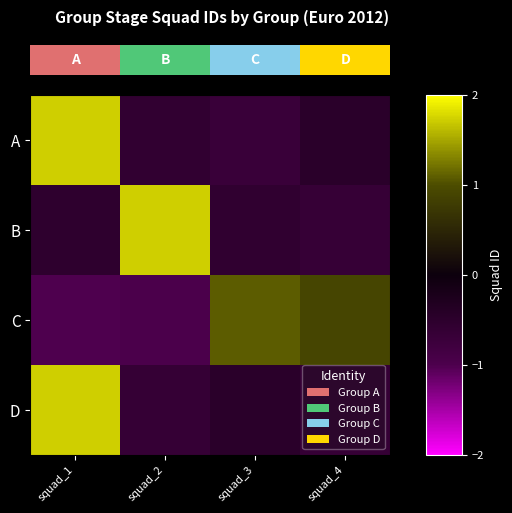

What is the greatest value displayed?

3.0